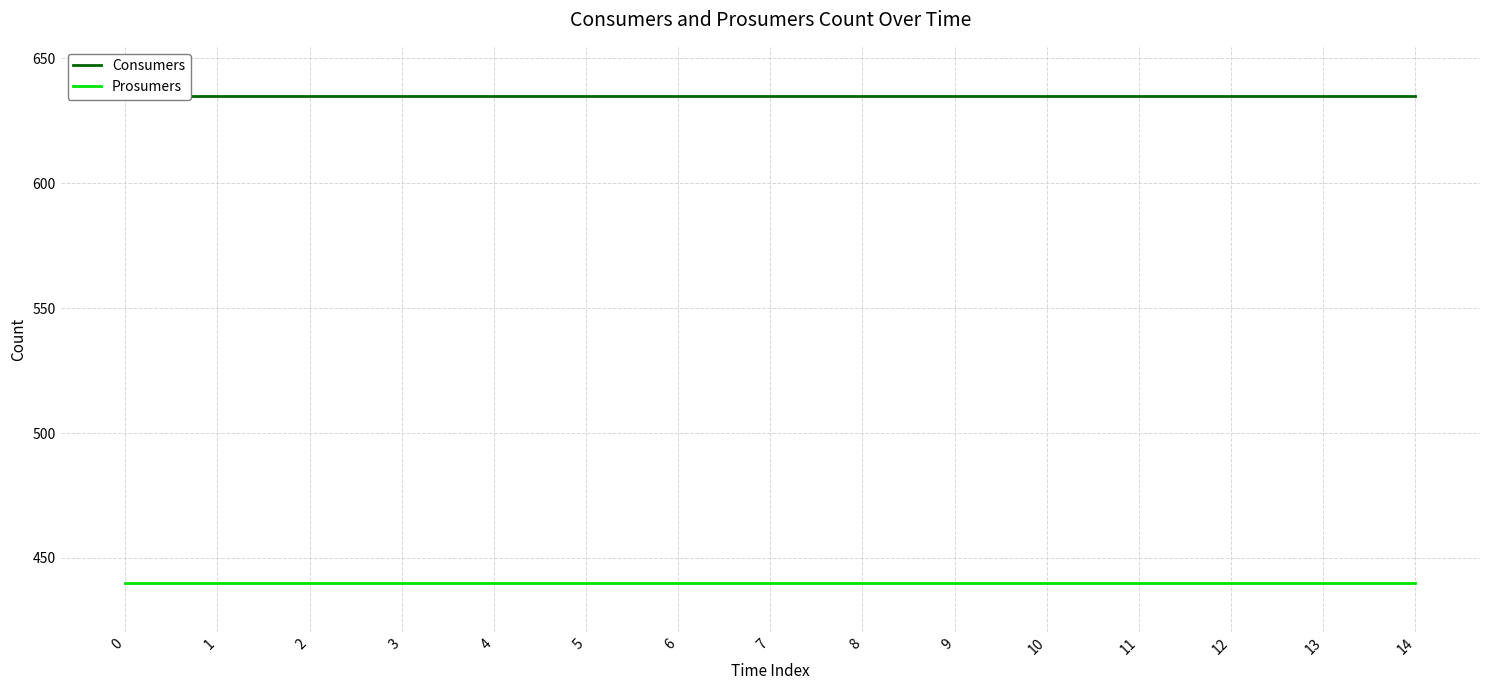

What is the sum of the Consumers values at 14 and 10?

1270